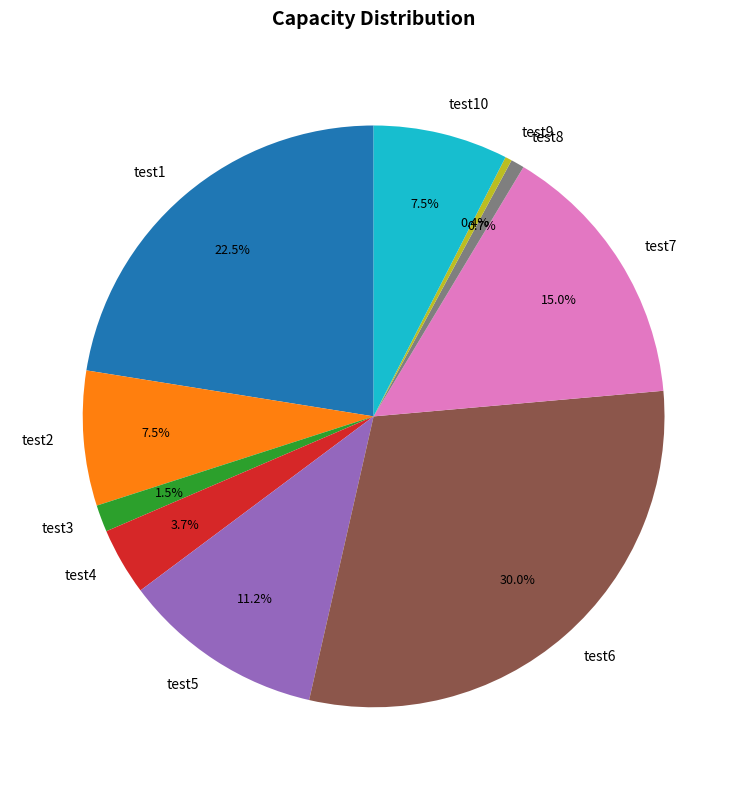

Does test8 represent more than half of the total?

No